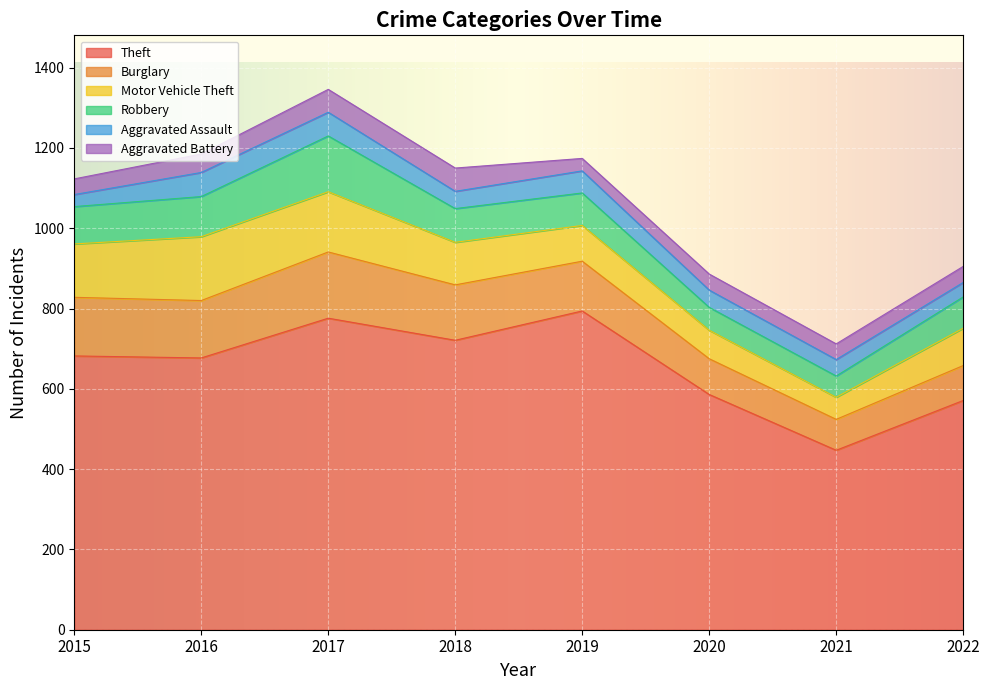

What is the spread (max minus min) of values at 2020?

546